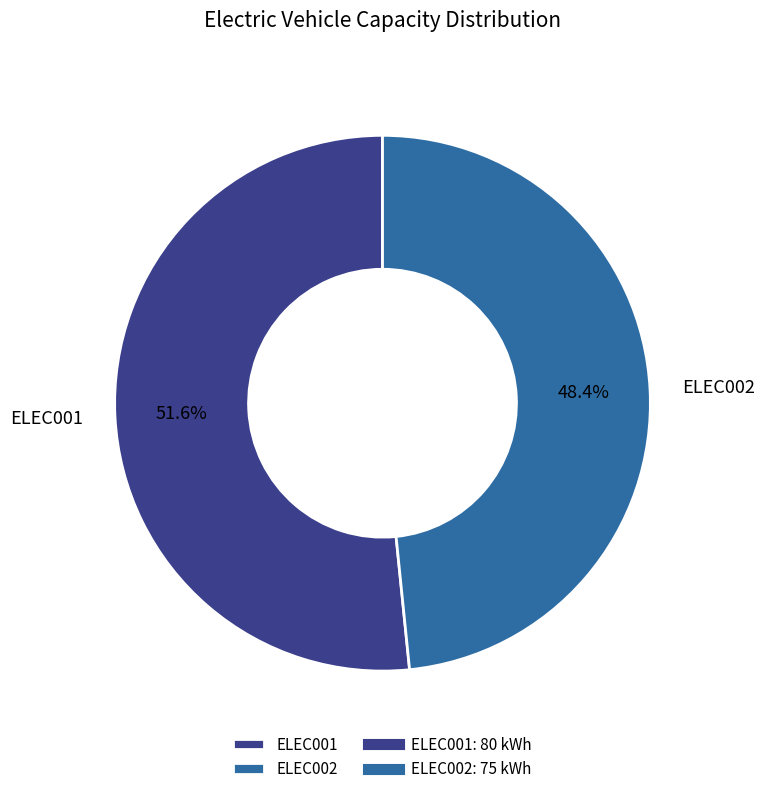

Which slice is the largest?

ELEC001